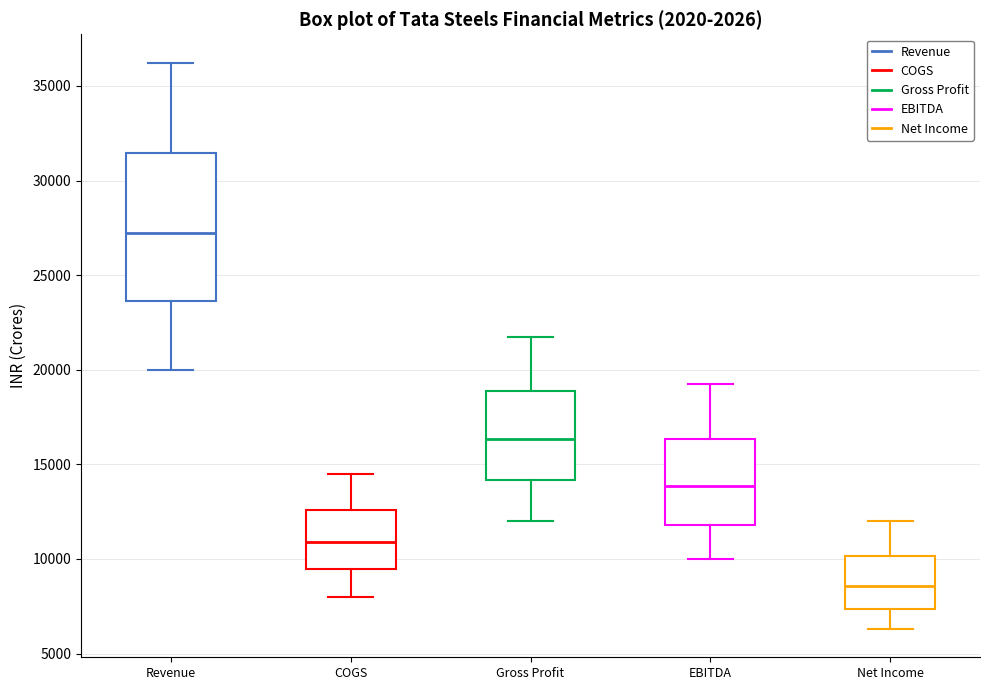

Where does the upper whisker of the box for Revenue end on the y-axis? The values are not printed on the chart, so give them approximately, as read against the axis.

36000